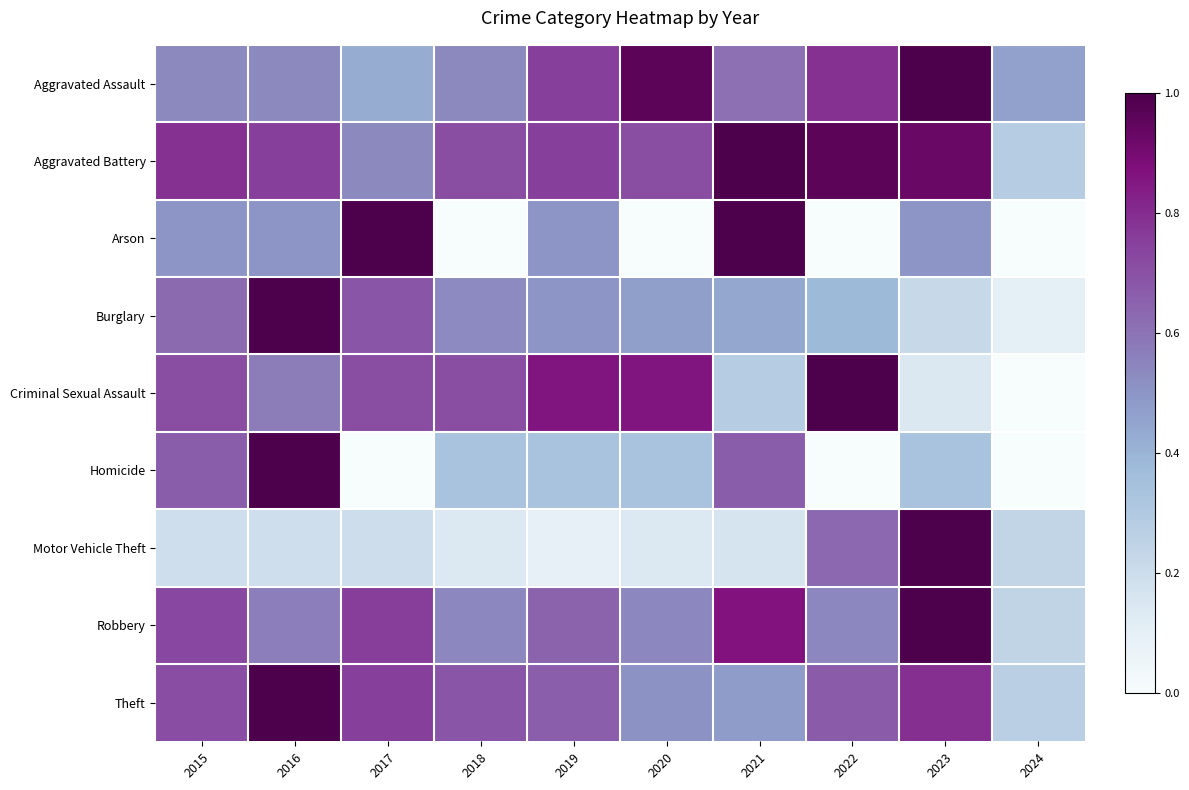

Reading left to right, extract all data points from this chart.

Aggravated Assault: 2015=0.5	2016=0.5	2017=0.4	2018=0.5	2019=0.8	2020=1.0	2021=0.6	2022=0.8	2023=1.0	2024=0.5
Aggravated Battery: 2015=0.8	2016=0.8	2017=0.5	2018=0.7	2019=0.8	2020=0.7	2021=1.0	2022=1.0	2023=0.9	2024=0.3
Arson: 2015=0.5	2016=0.5	2017=1.0	2018=0.0	2019=0.5	2020=0.0	2021=1.0	2022=0.0	2023=0.5	2024=0.0
Burglary: 2015=0.6	2016=1.0	2017=0.7	2018=0.5	2019=0.5	2020=0.5	2021=0.4	2022=0.4	2023=0.2	2024=0.1
Criminal Sexual Assault: 2015=0.7	2016=0.6	2017=0.7	2018=0.7	2019=0.9	2020=0.9	2021=0.3	2022=1.0	2023=0.1	2024=0.0
Homicide: 2015=0.7	2016=1.0	2017=0.0	2018=0.3	2019=0.3	2020=0.3	2021=0.7	2022=0.0	2023=0.3	2024=0.0
Motor Vehicle Theft: 2015=0.2	2016=0.2	2017=0.2	2018=0.1	2019=0.1	2020=0.1	2021=0.2	2022=0.6	2023=1.0	2024=0.2
Robbery: 2015=0.7	2016=0.6	2017=0.8	2018=0.5	2019=0.6	2020=0.5	2021=0.9	2022=0.5	2023=1.0	2024=0.2
Theft: 2015=0.7	2016=1.0	2017=0.8	2018=0.7	2019=0.7	2020=0.5	2021=0.5	2022=0.7	2023=0.8	2024=0.3